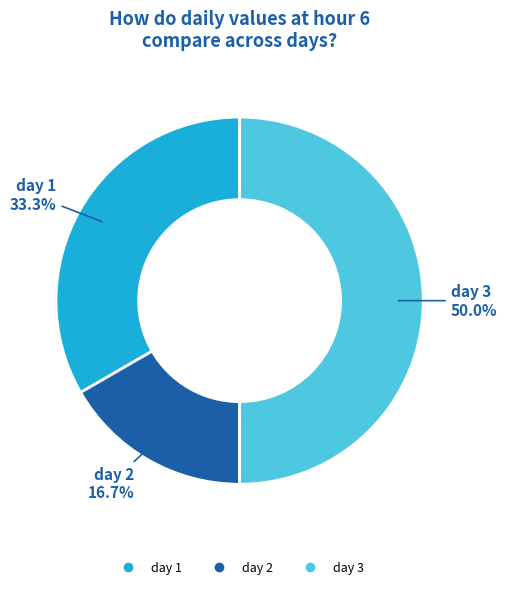

Which has a higher value, day 1 or day 3?

day 3